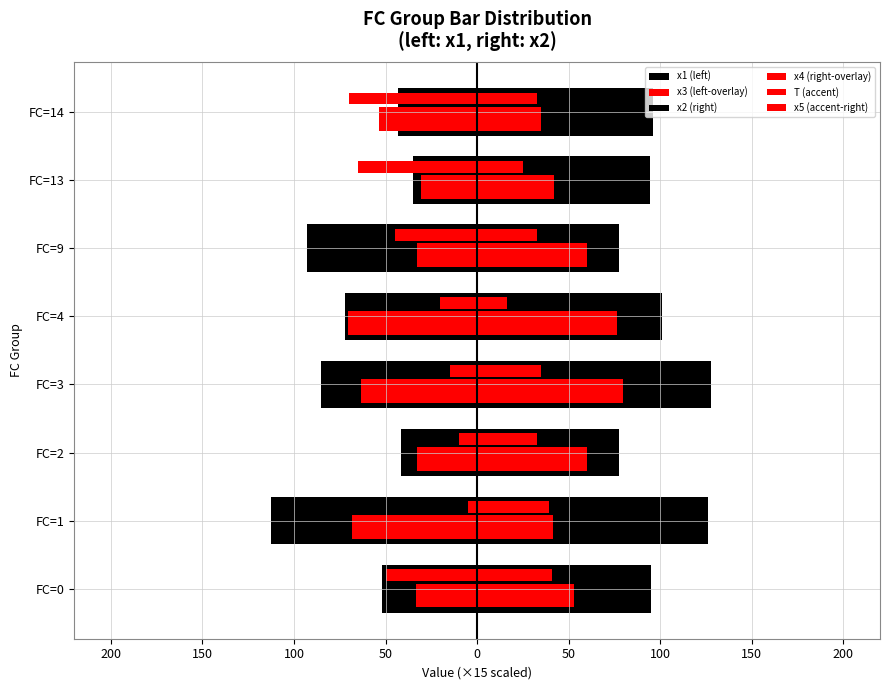

How many bars are there in each group?

6